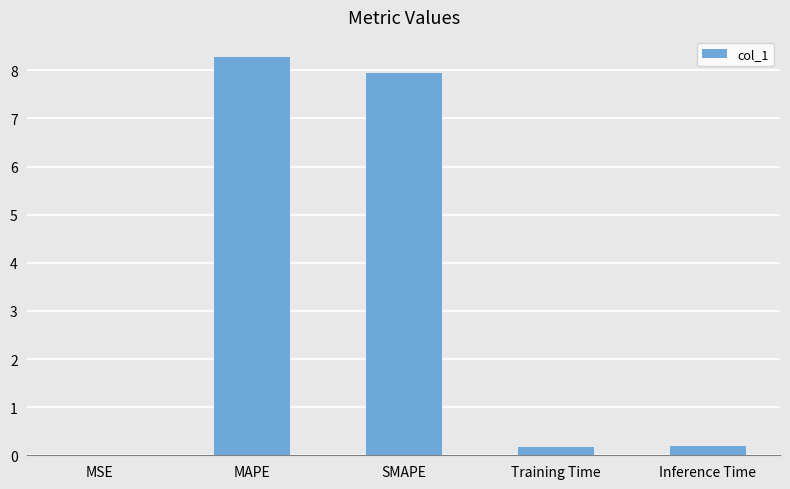

At which category does the chart reach its peak across all series?

MAPE